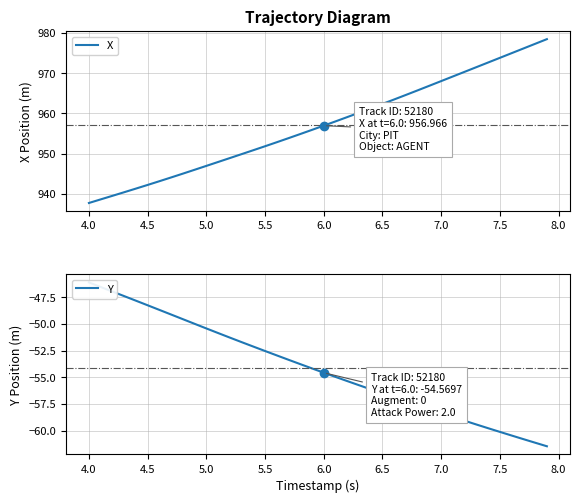

List the series in order of their peak value, highest first.

X, Y